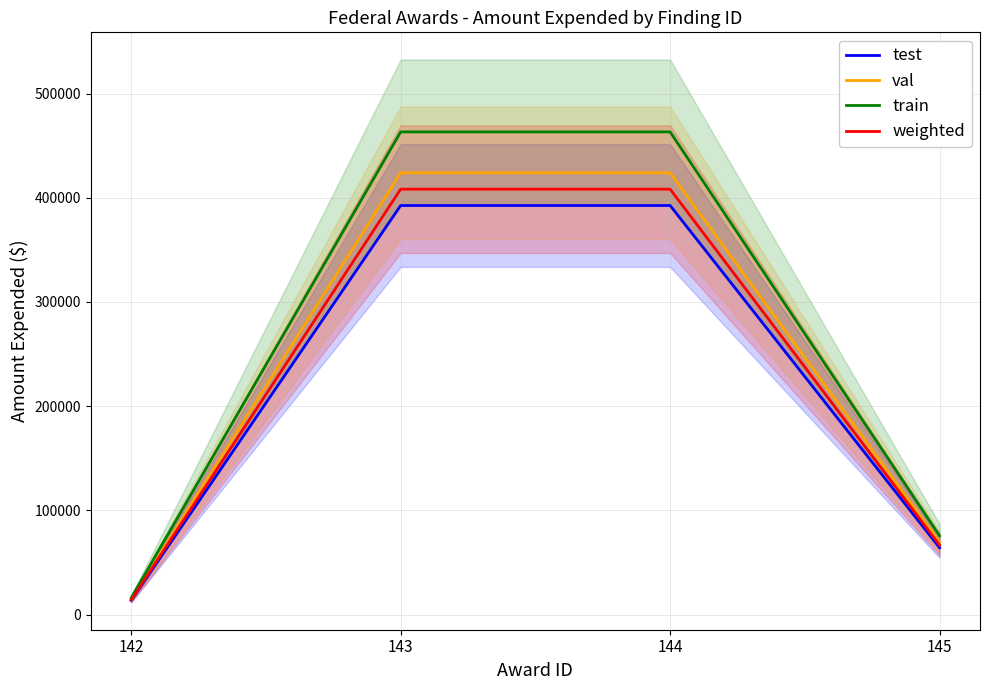

Reading right to left, extract all data points from this chart.

test: 64102.0	392518.0	392518.0	13576.0
val: 69230.2	423919.4	423919.4	14662.1
train: 75640.4	463171.2	463171.2	16019.7
weighted: 66666.1	408218.7	408218.7	14119.0